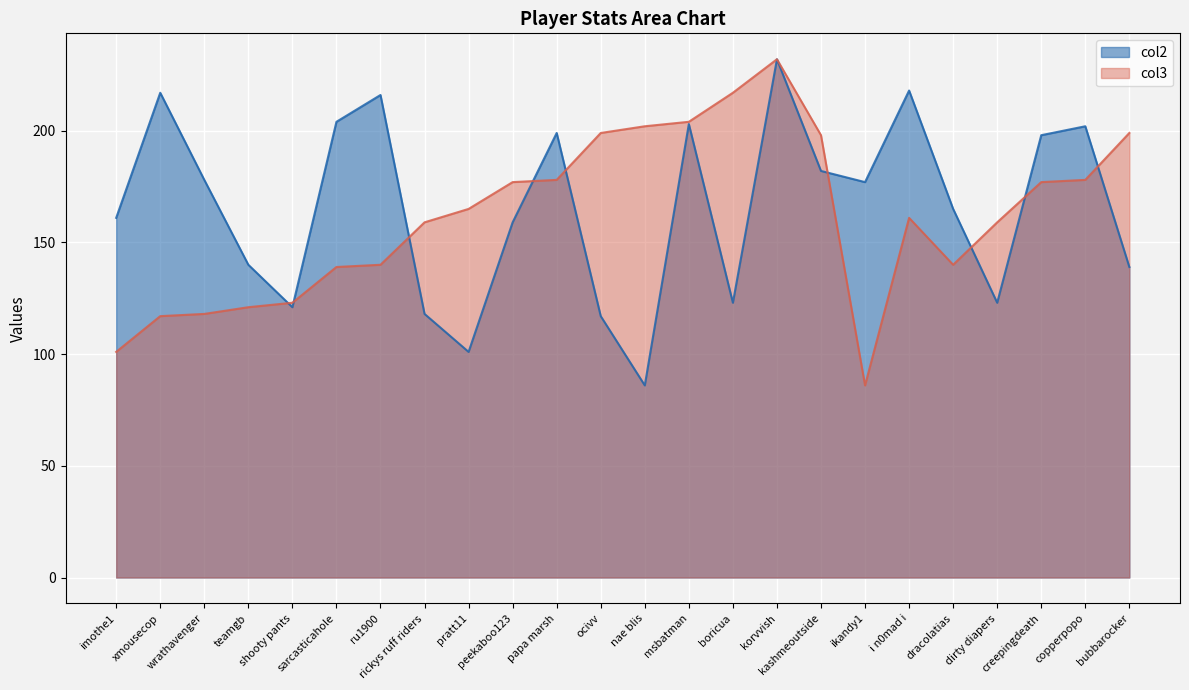

After their last crossing, which series has the higher values: col2_line or col3_line?

col3_line